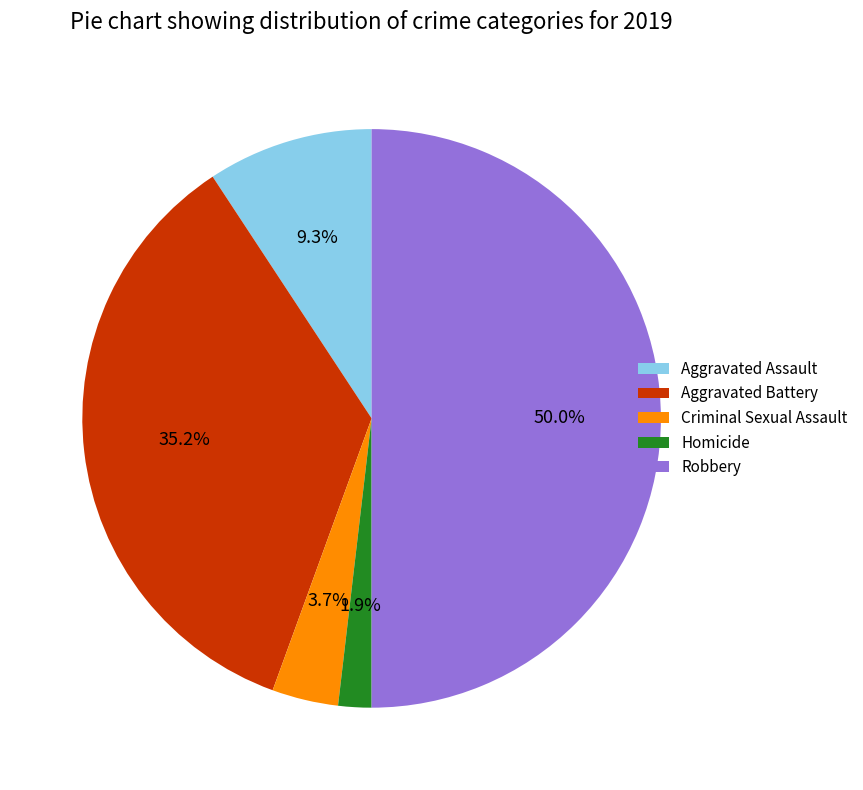

Is Aggravated Assault the majority of the pie?

No